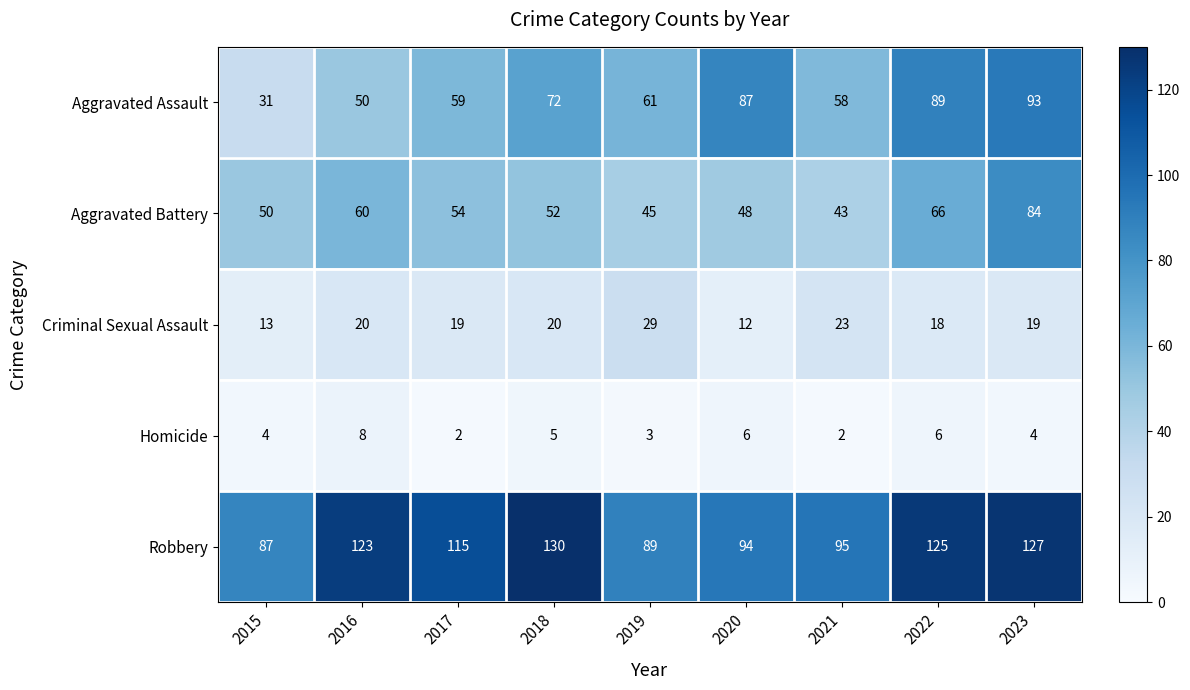

What is the minimum value for Aggravated Assault?

31